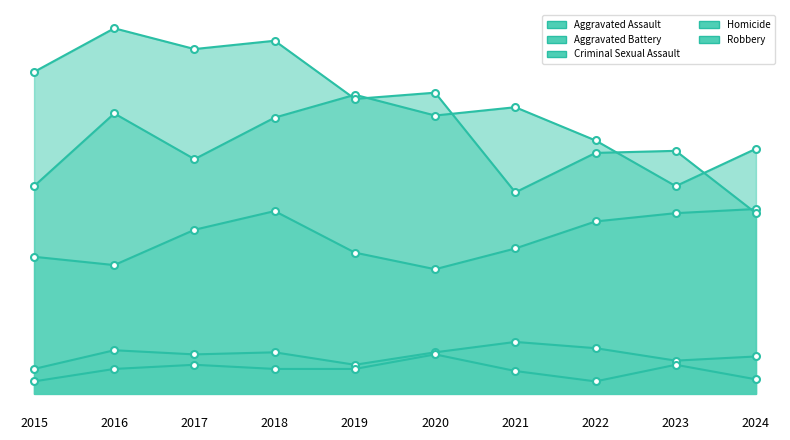

In Aggravated Assault, how many points are lower than both neighbors (excluding endpoints)?

2